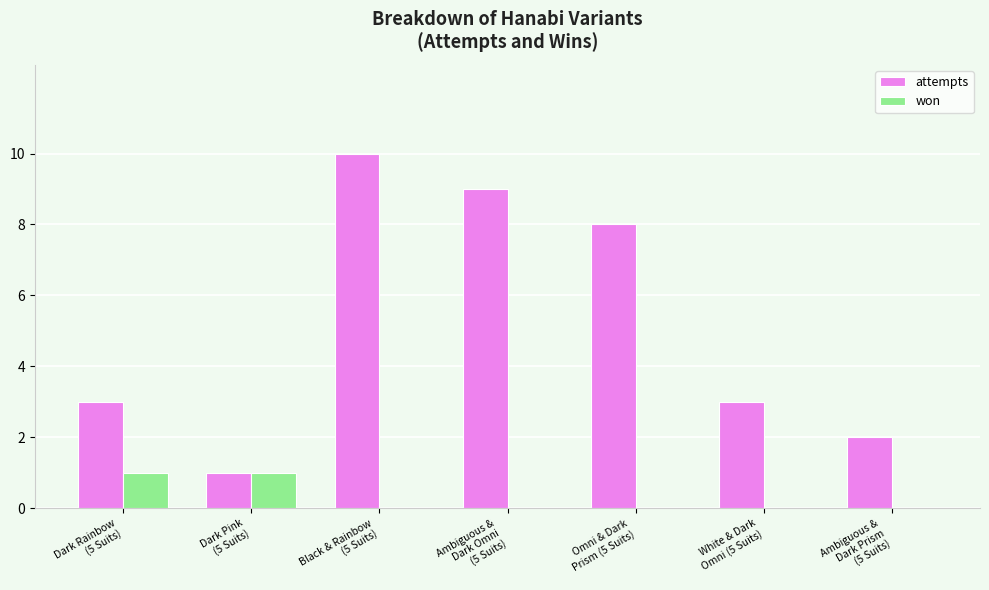

Which series has the widest spread of values?

attempts